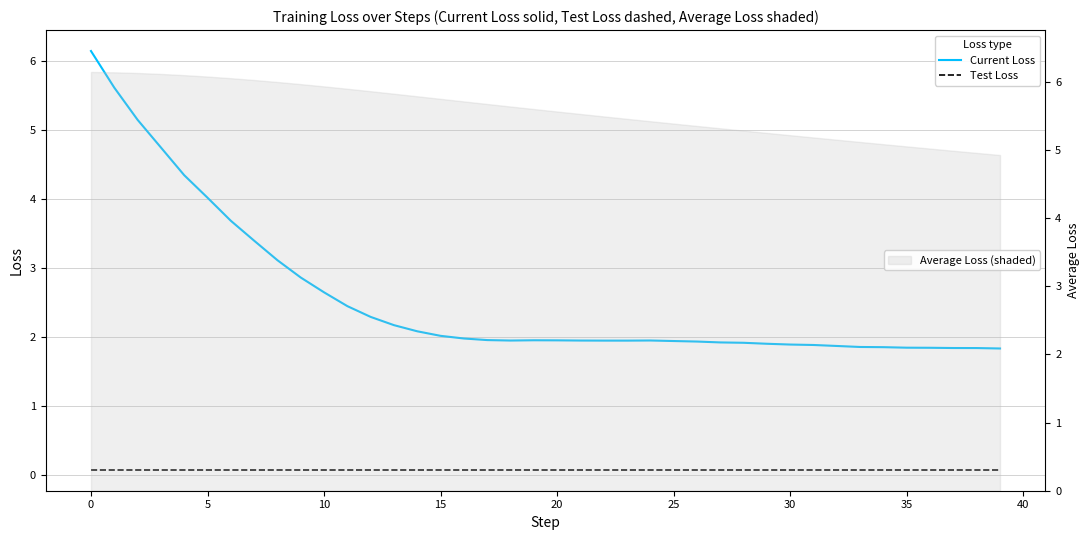

What is the difference between the maximum and minimum values in the Current Loss series?

4.3